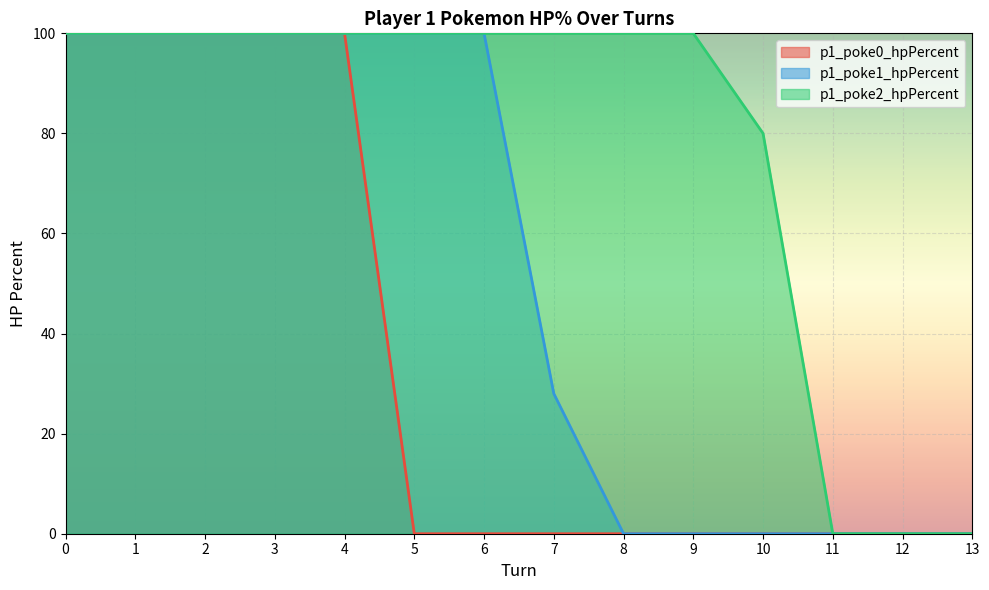

Is the value of p1_poke1_hpPercent at 11 greater than the value of p1_poke2_hpPercent at 11?

No